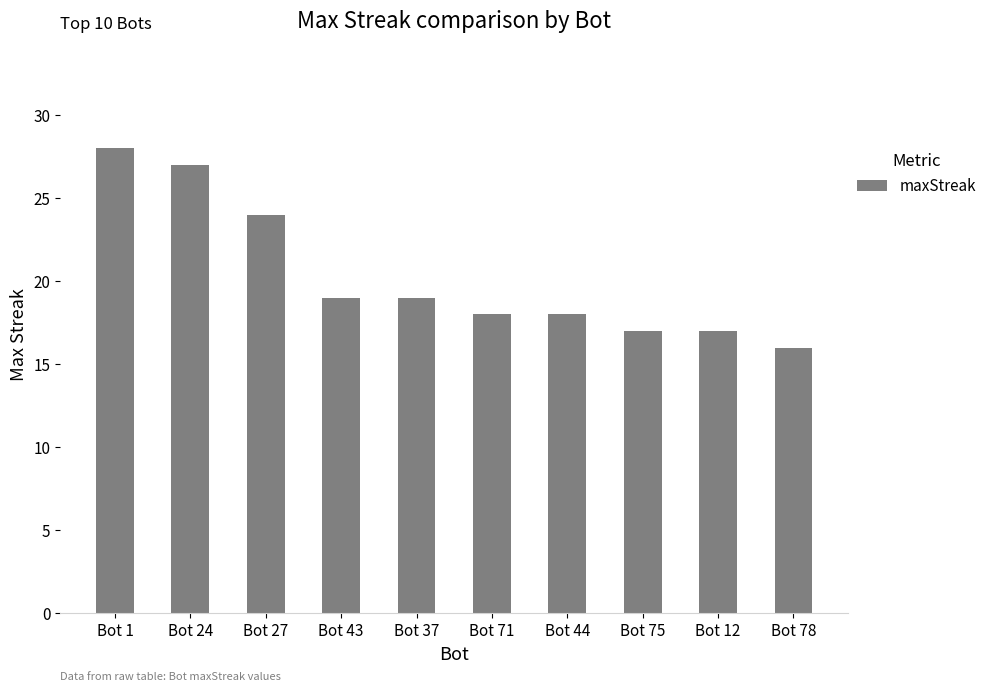

What is the approximate value at Bot 44?

18